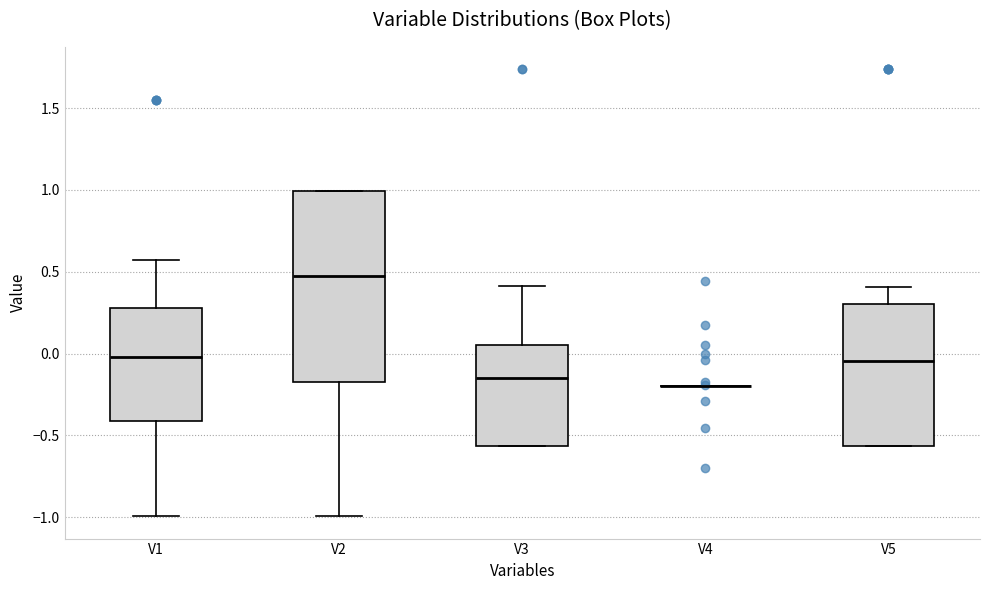

Reading left to right, transcribe this box plot: for each box, give where its median line is, the range the box spans, and where its two whiskers end, as read against the y-axis. The values are not printed on the chart, so give them approximately, as read against the axis.

V1: median 0.00, box -0.40 to 0.30, whiskers -1.00 to 0.55
V2: median 0.50, box -0.15 to 1.00, whiskers -1.00 to 1.00
V3: median -0.15, box -0.55 to 0.05, whiskers -0.55 to 0.40
V4: box collapsed to a line at -0.20, whiskers -0.20 to -0.20
V5: median -0.05, box -0.55 to 0.30, whiskers -0.55 to 0.40